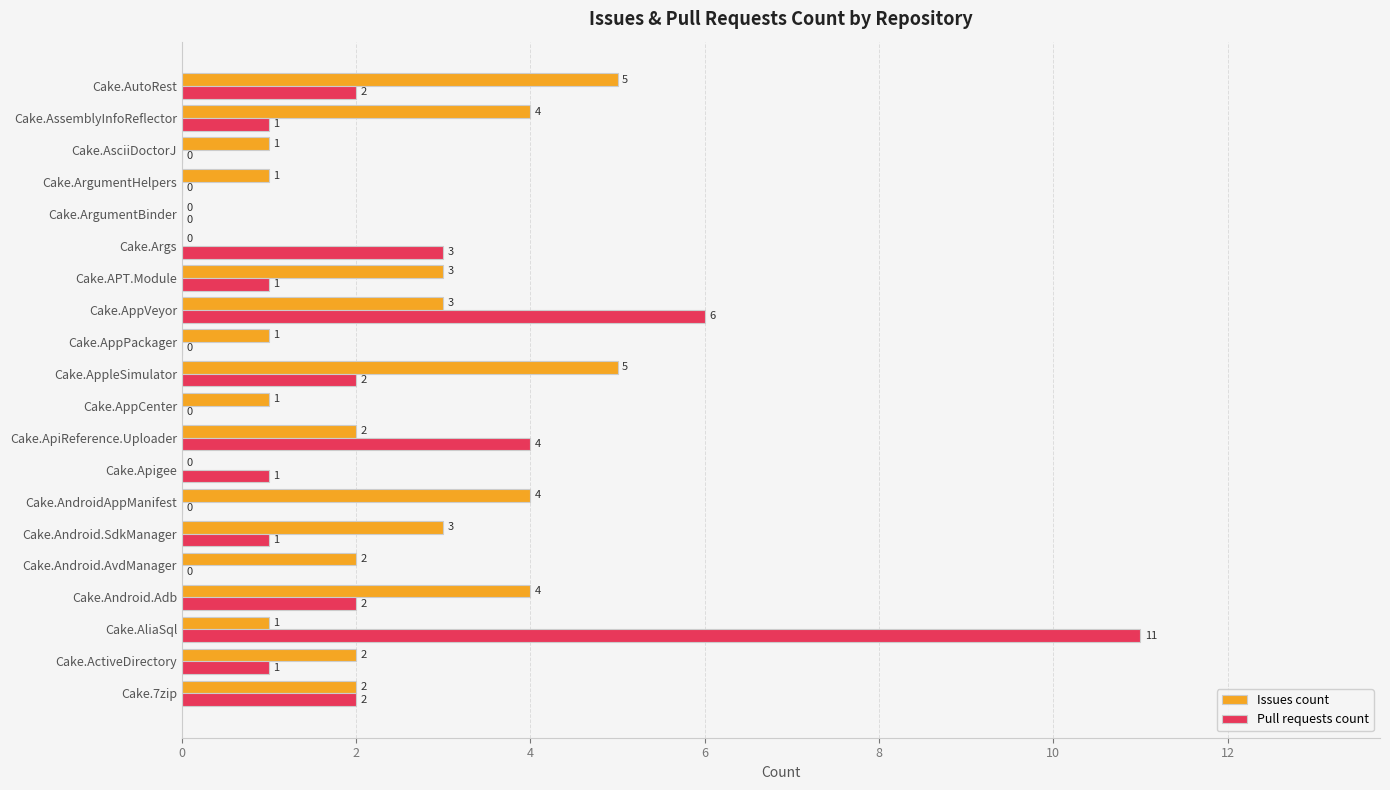

At which label is Pull requests count closest to 5?

Cake.ApiReference.Uploader